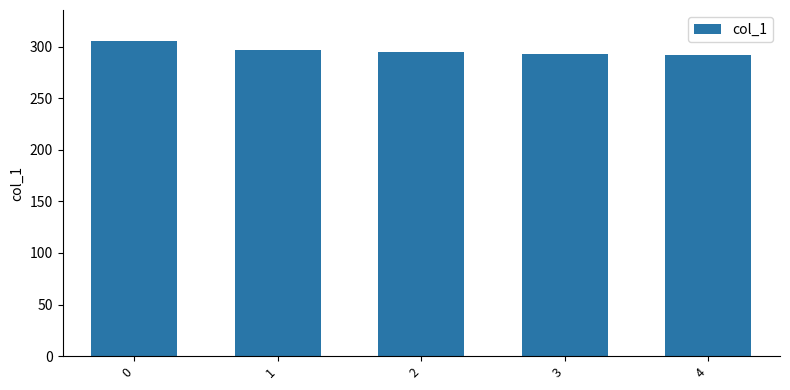

What is the difference between the second highest and minimum values?

5.3